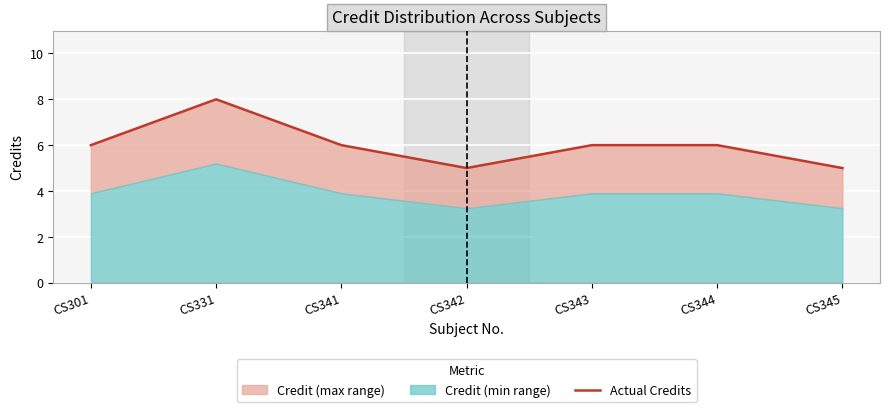

What is the change in value from CS344 to CS345?

-1